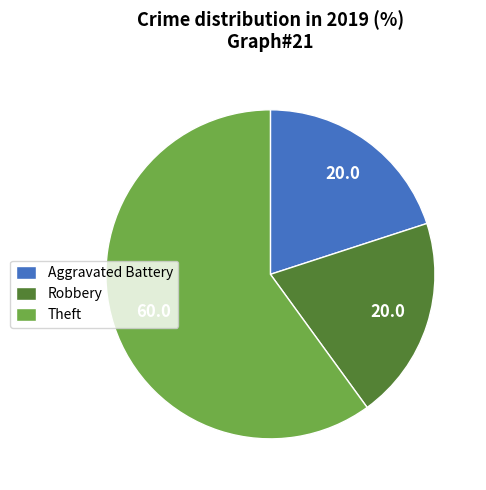

Approximately how many times larger is the value at Aggravated Battery compared to Robbery?

1.0